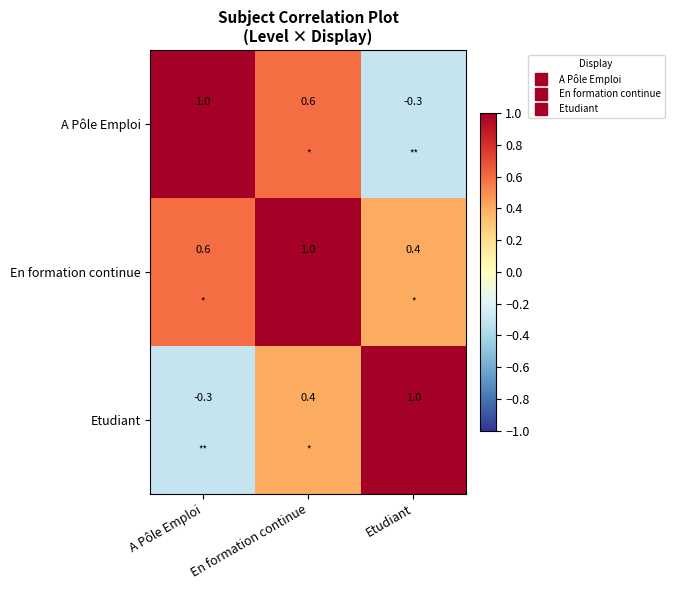

Between A Pôle Emploi and En formation continue, which series saw the biggest shift?

Etudiant